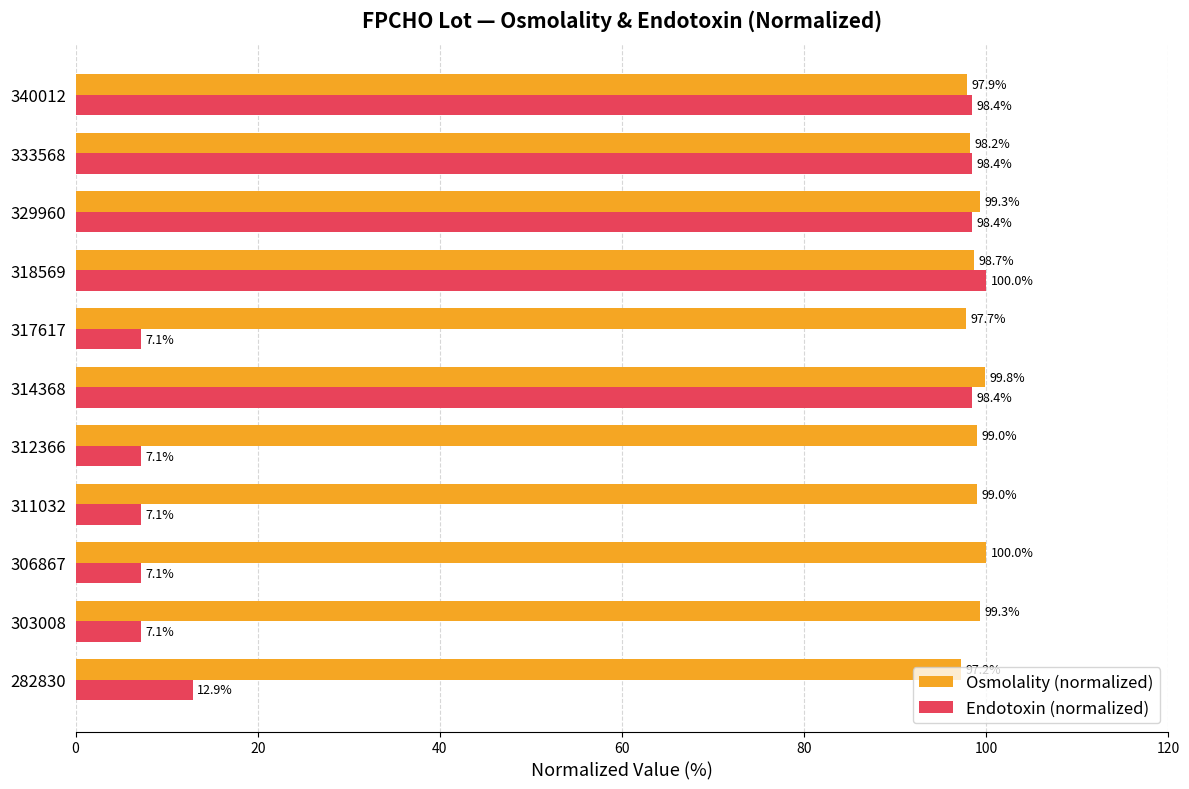

True or false: Endotoxin (normalized) has a value of 12.7 at 303008.

False